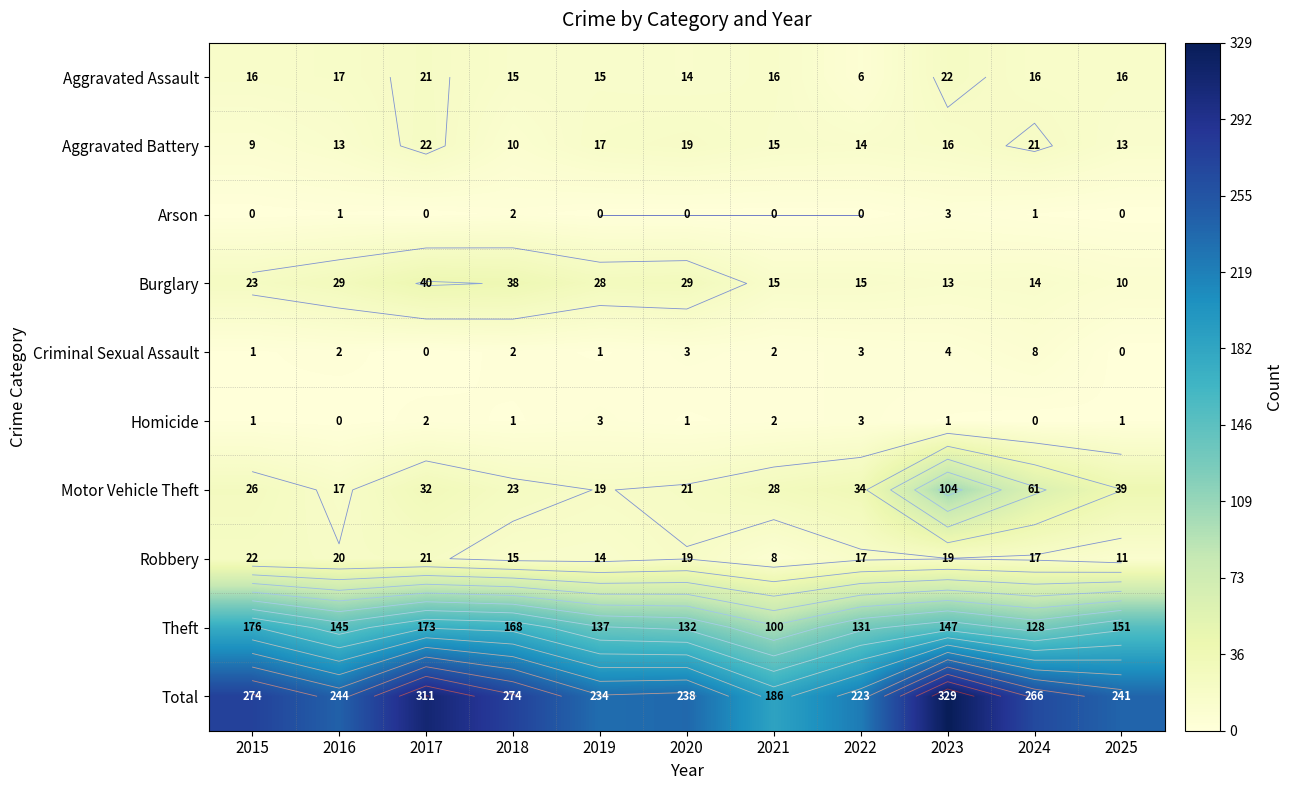

What is the total value across all series at 2025?

482